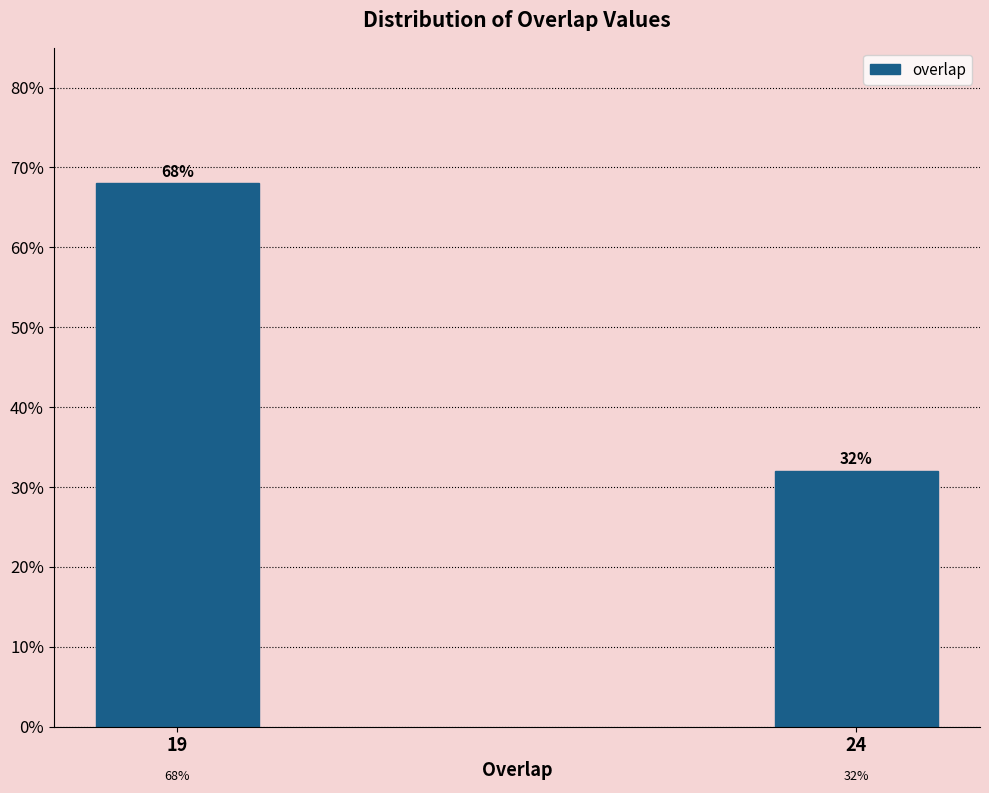

Reading left to right, list all the values displayed in this chart.

19=68	24=32